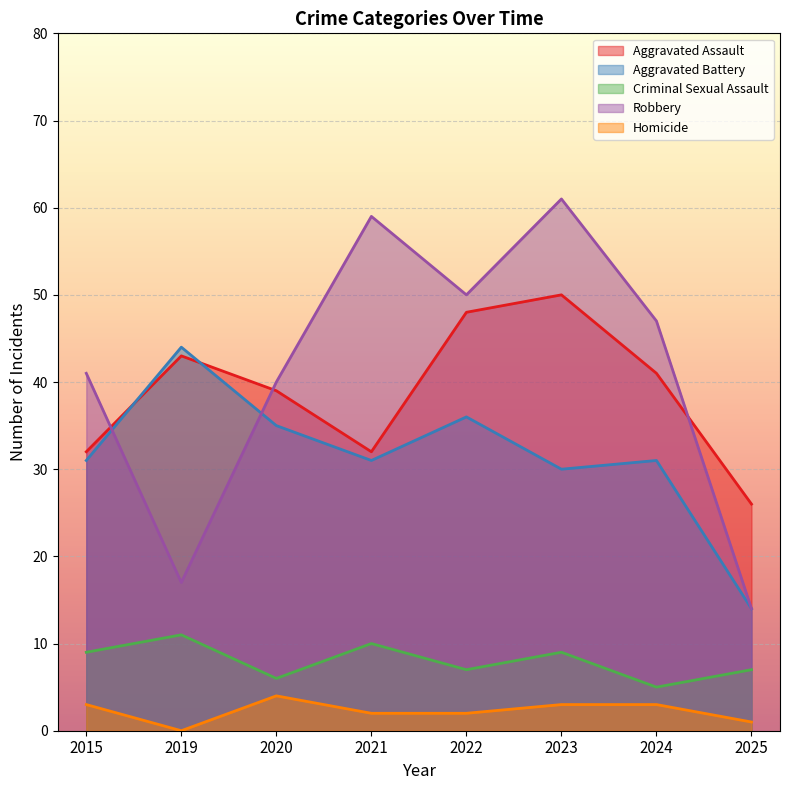

The value of Robbery at 2015 is 15. True or false?

False